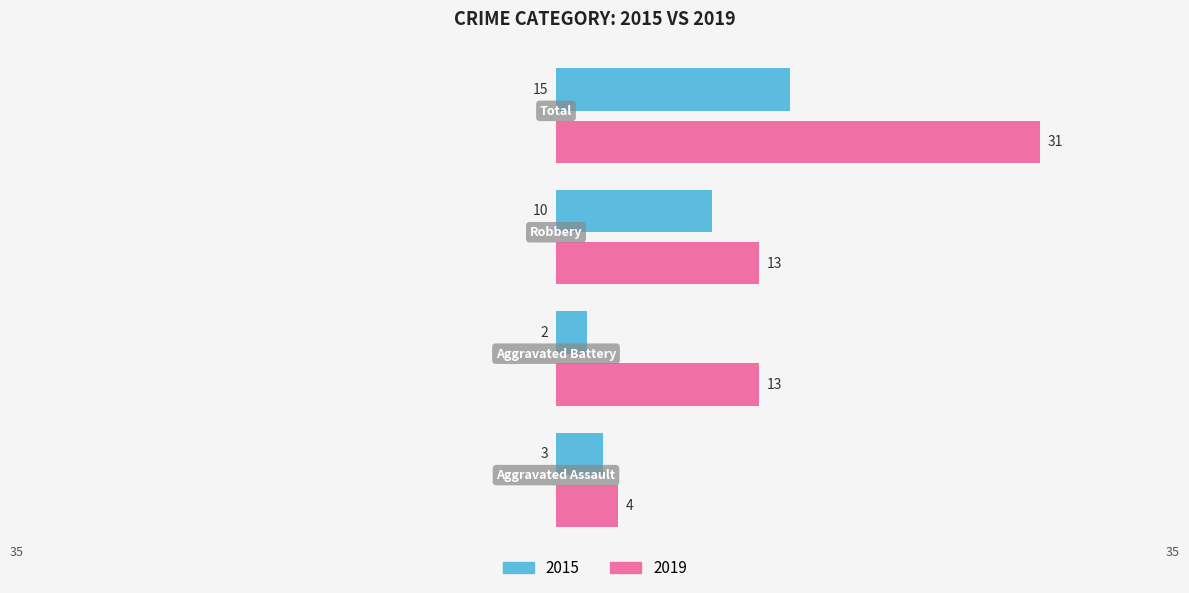

What is the difference between the maximum and minimum values in the 2019 series?

27